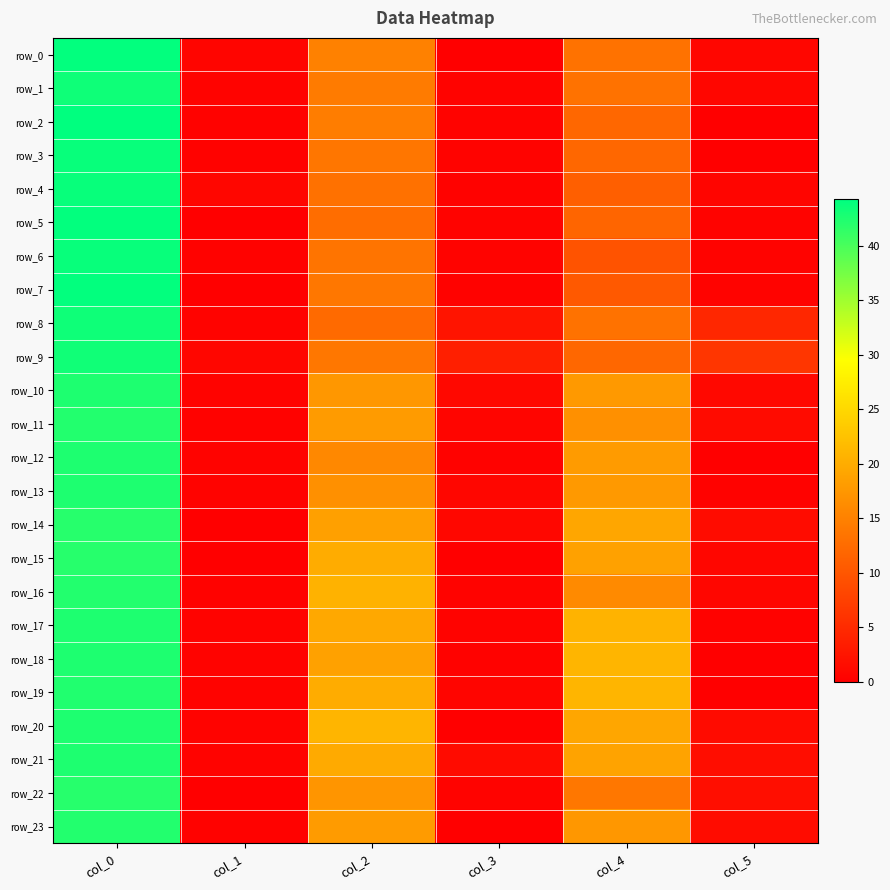

True or false: row_2 has a value of 0.0 at col_5.

True